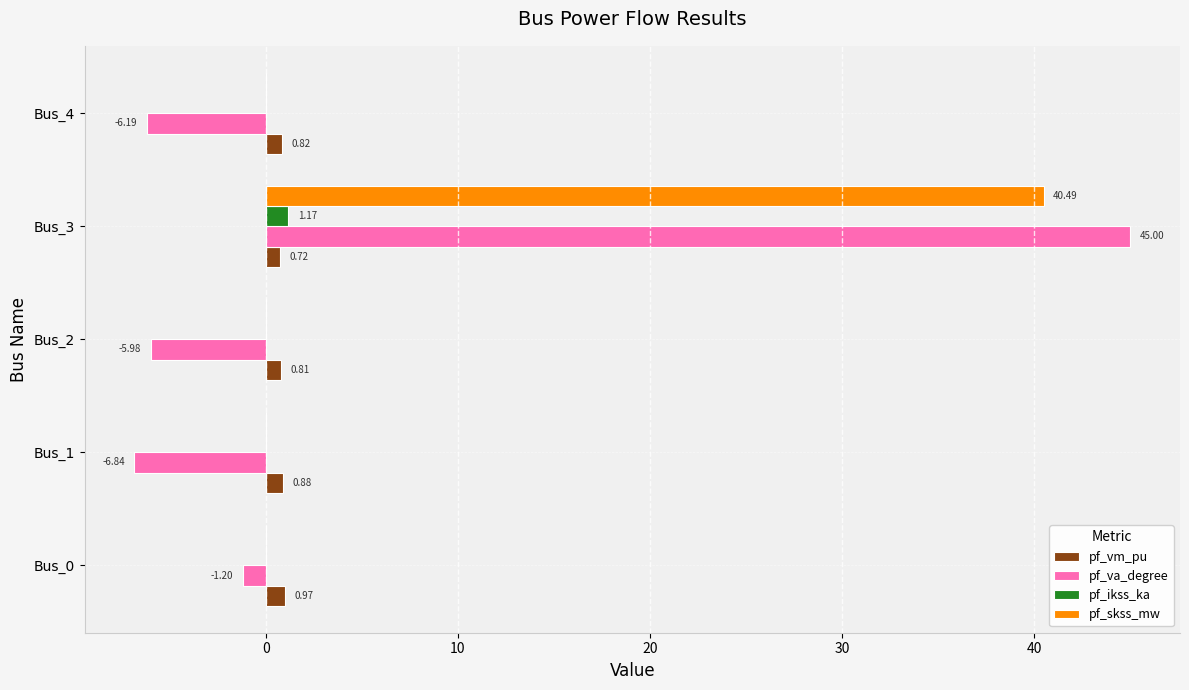

What is the sum of the pf_vm_pu values at Bus_2 and Bus_3?

1.5